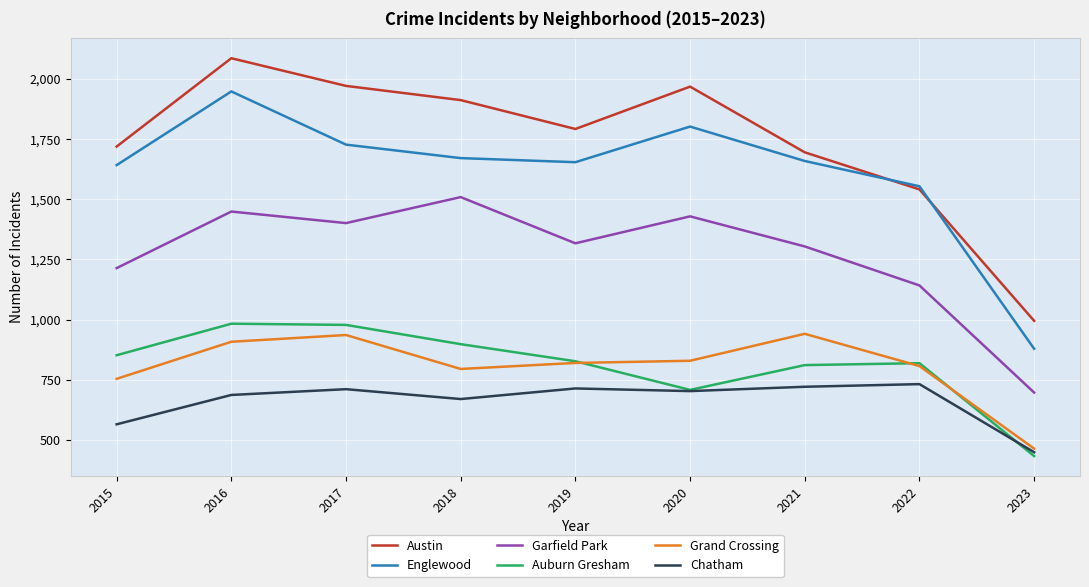

Which series changed the most between 2015 and 2023?

Englewood